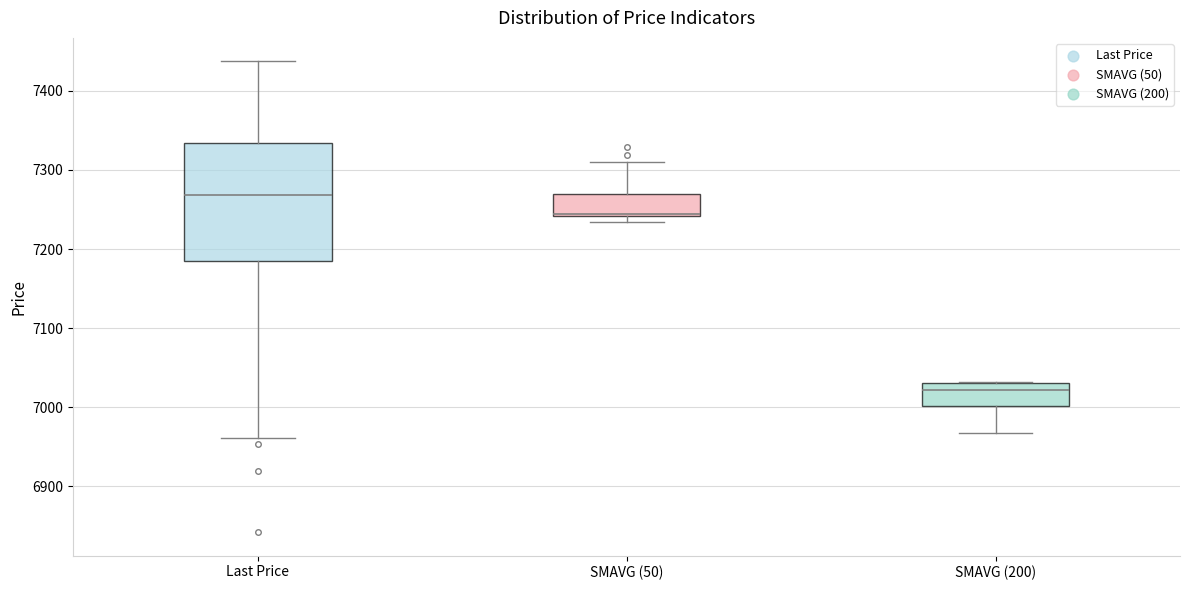

Reading left to right, read every box against the y-axis: the position of its median line, the range the box covers, and the ends of its whiskers. The values are not printed on the chart, so give them approximately, as read against the axis.

Last Price: median 7270, box 7180 to 7330, whiskers 6960 to 7440
SMAVG (50): median 7240, box 7240 to 7270, whiskers 7230 to 7310
SMAVG (200): median 7020, box 7000 to 7030, whiskers 6970 to 7030